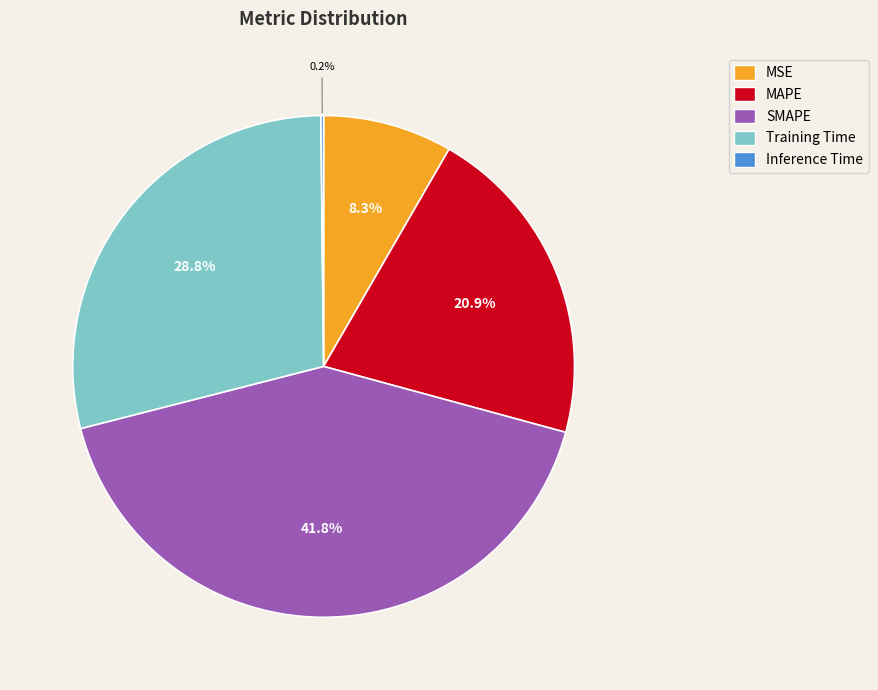

To the nearest percent, what is the difference between the largest and smallest slice percentages?

42%